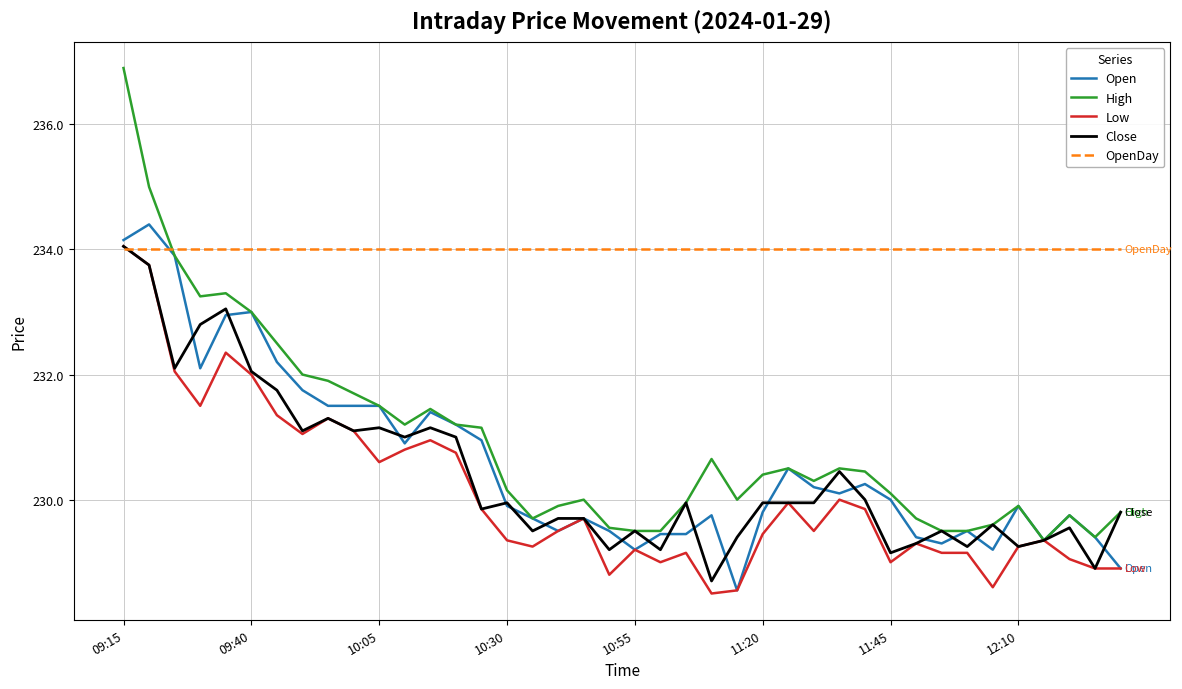

What is the minimum value shown in the chart?

228.5